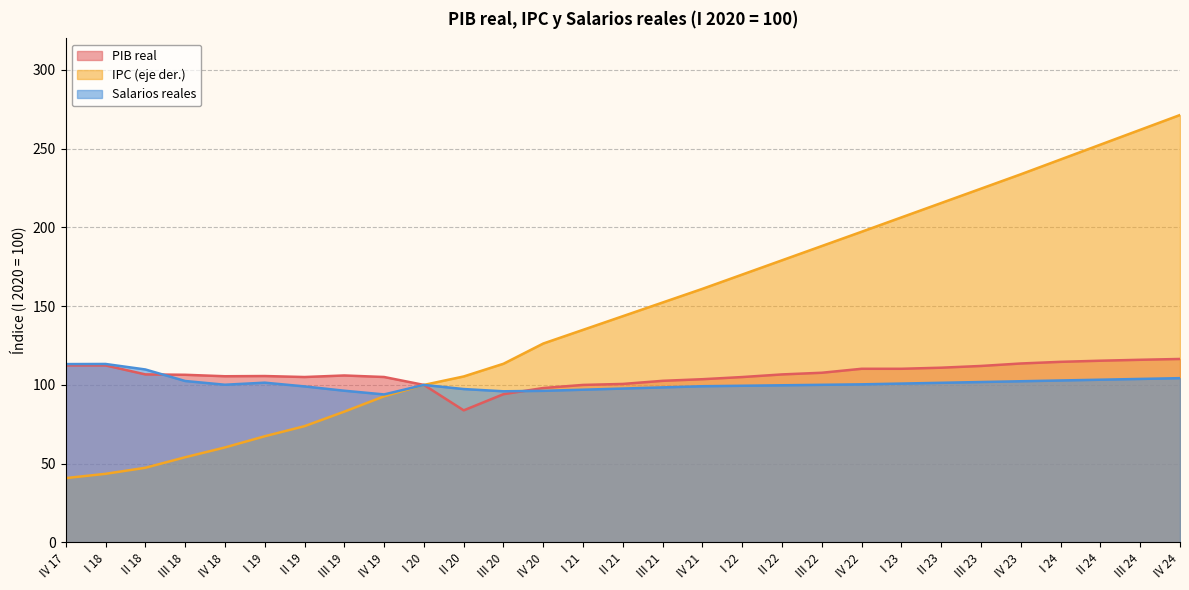

Which series has the largest total across all categories?

IPC (eje der.)